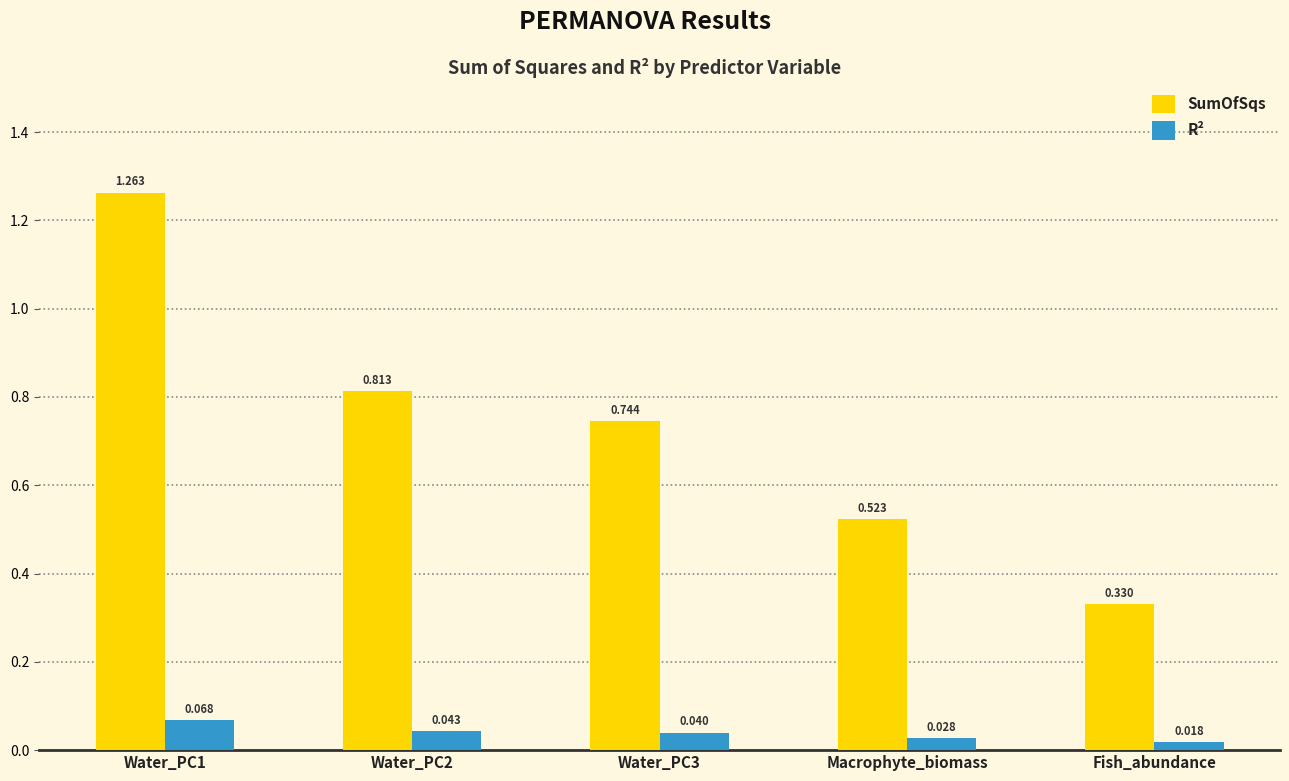

Between Water_PC3 and Macrophyte_biomass, which series saw the biggest shift?

SumOfSqs